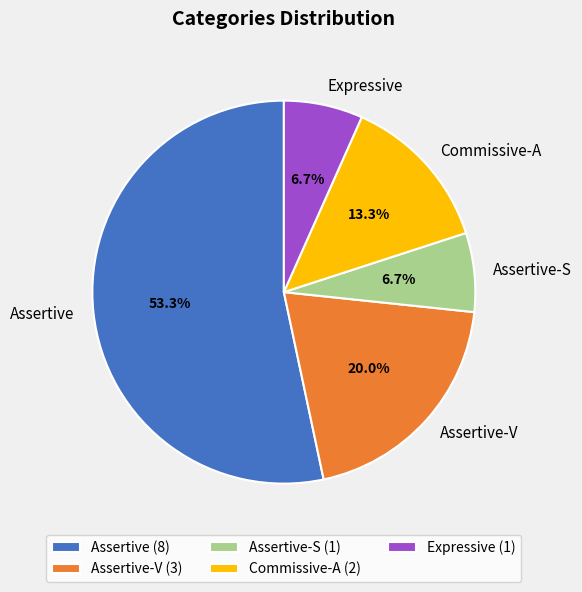

To the nearest percent, what percentage of the pie is Assertive?

53%